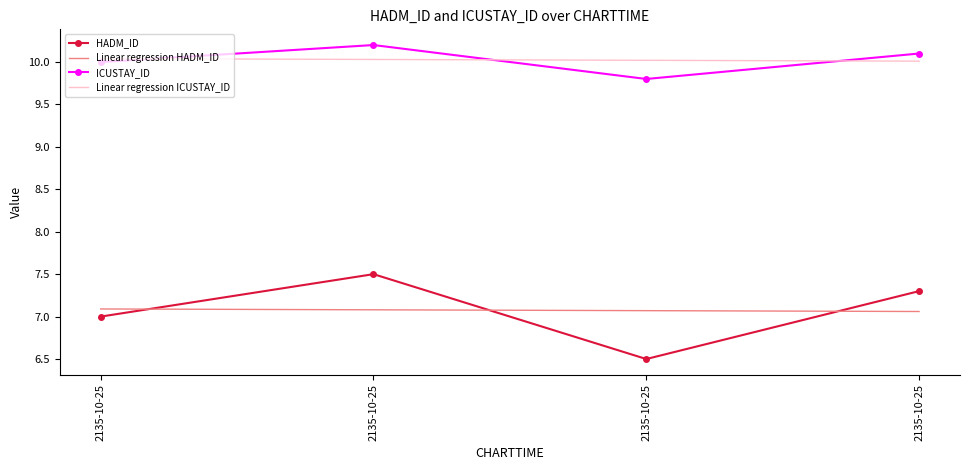

What are all the series names shown in the legend?

HADM_ID, Linear regression HADM_ID, ICUSTAY_ID, Linear regression ICUSTAY_ID